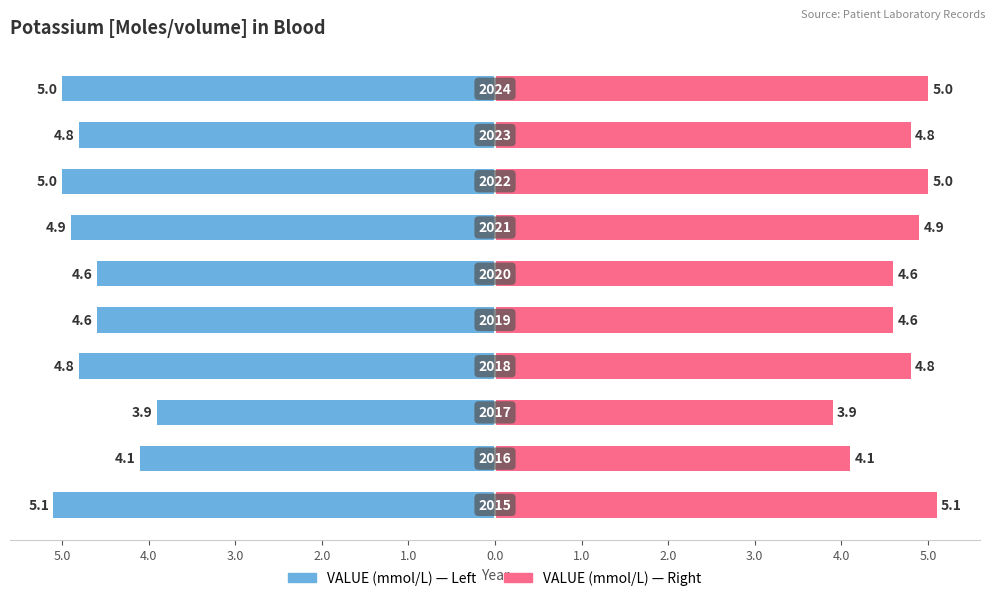

The value of VALUE (left) at 3.0 is -2.5. True or false?

False